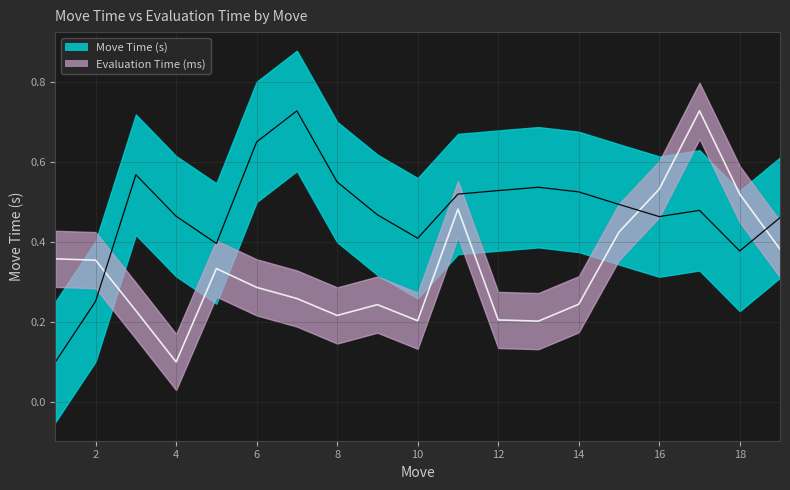

At which category is the sum across all series the highest?

17